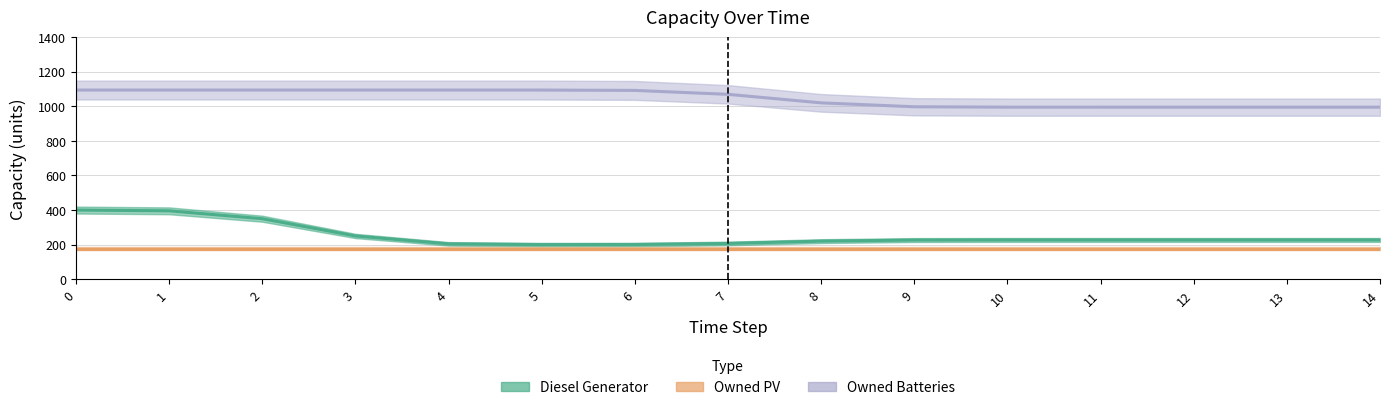

At how many categories does at least one series exceed 816?

15